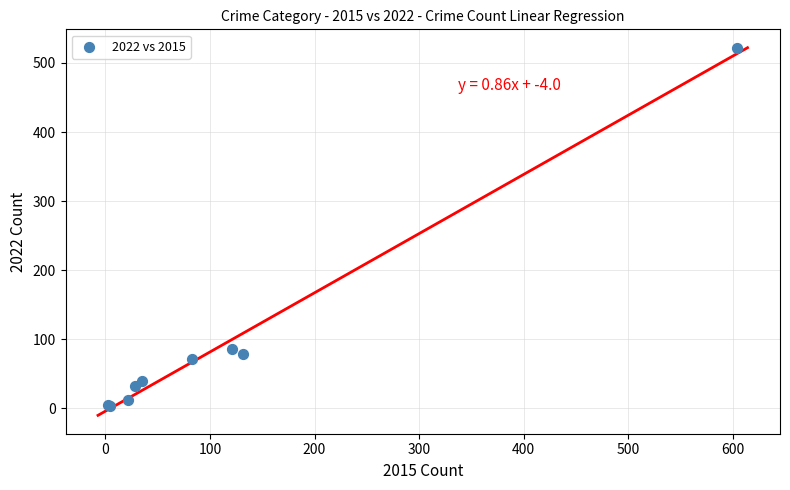

What Y value in the scatter plot is closest to 262?

86